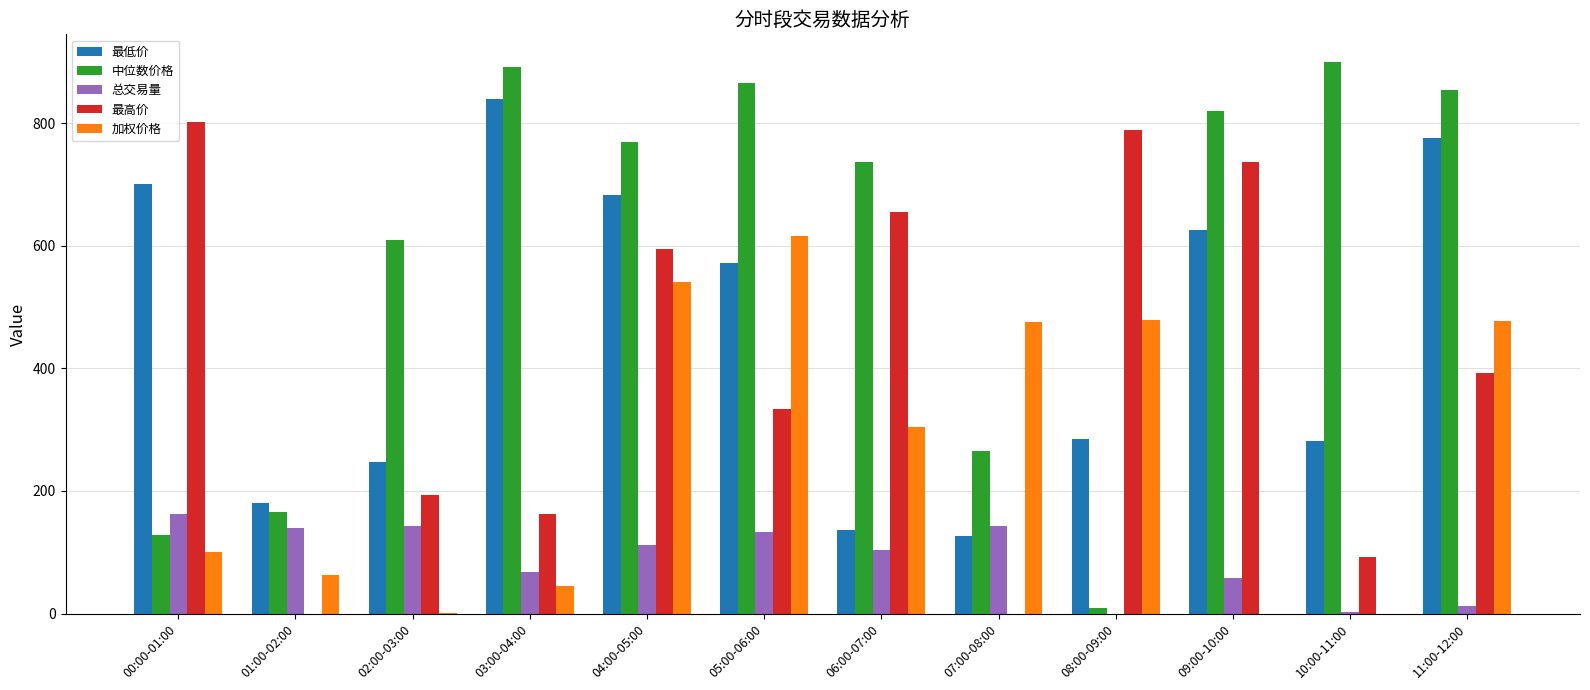

Is it true that 总交易量 equals 143.4 at 07:00-08:00?

True